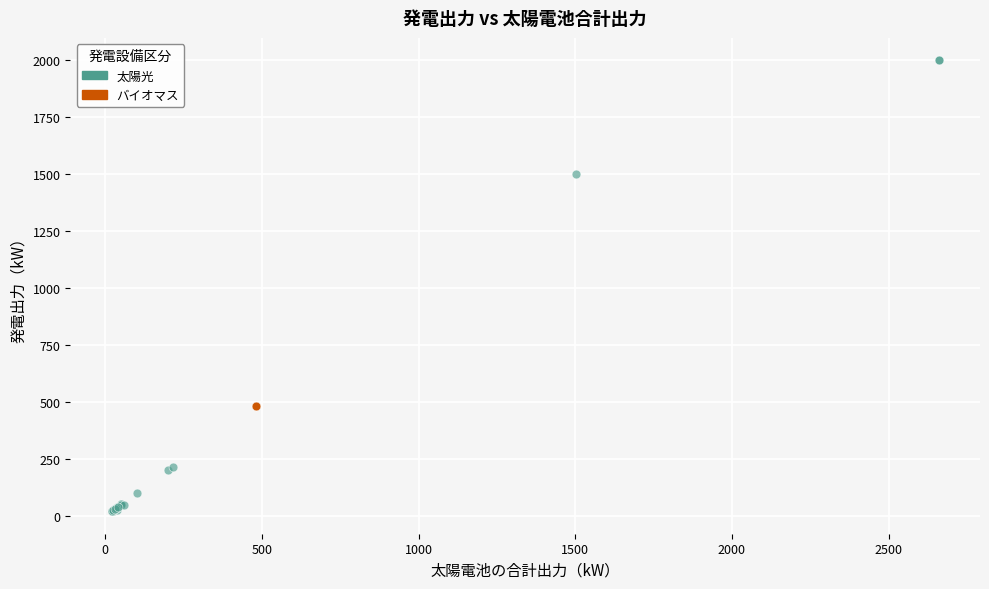

Which series reaches the maximum Y coordinate?

太陽光